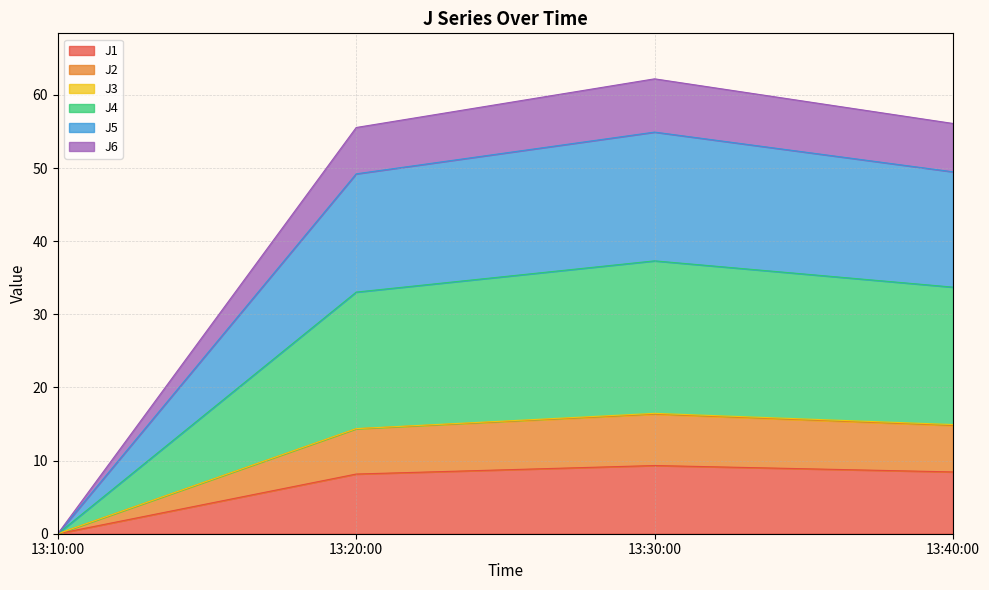

Is it true that J1 equals 0.0 at 13:10:00?

True